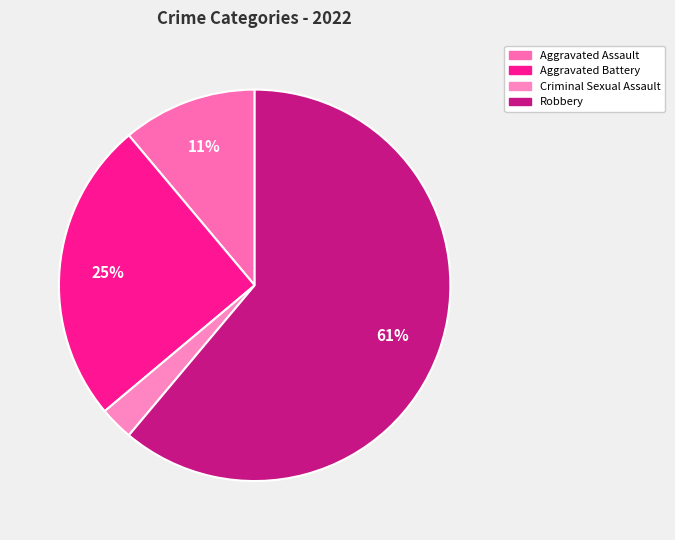

How many segments does this pie chart have?

4